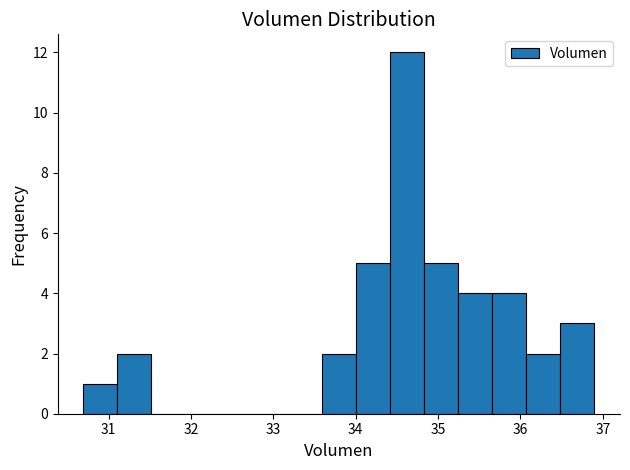

Reading left to right, transcribe this chart: for each bar, give the range it covers on the x-axis and its height. Neither the bar edges nor the heights are printed on the chart, so give them approximately, as read against the axes.

30.7 to 31.1: 1
31.1 to 31.5: 2
31.5 to 31.9: 0
31.9 to 32.3: 0
32.3 to 32.8: 0
32.8 to 33.2: 0
33.2 to 33.6: 0
33.6 to 34.0: 2
34.0 to 34.4: 5
34.4 to 34.8: 12
34.8 to 35.2: 5
35.2 to 35.7: 4
35.7 to 36.1: 4
36.1 to 36.5: 2
36.5 to 36.9: 3